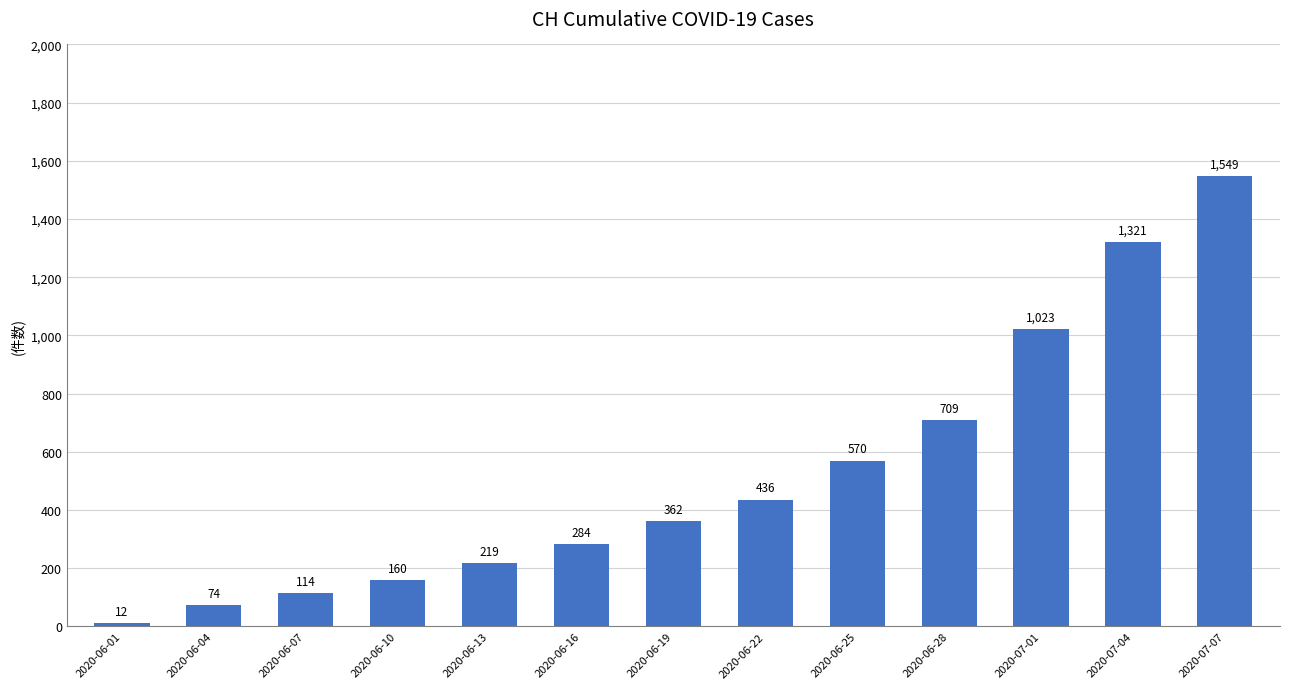

Is it true that the value at 2020-07-01 is 428?

False